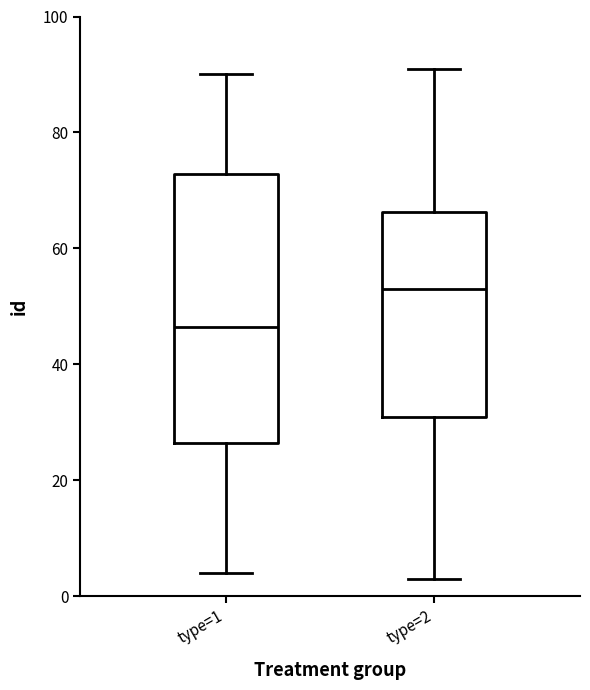

Reading left to right, read every box against the y-axis: the position of its median line, the range the box covers, and the ends of its whiskers. The values are not printed on the chart, so give them approximately, as read against the axis.

type=1: median 46, box 26 to 72, whiskers 4 to 90
type=2: median 54, box 32 to 66, whiskers 4 to 92